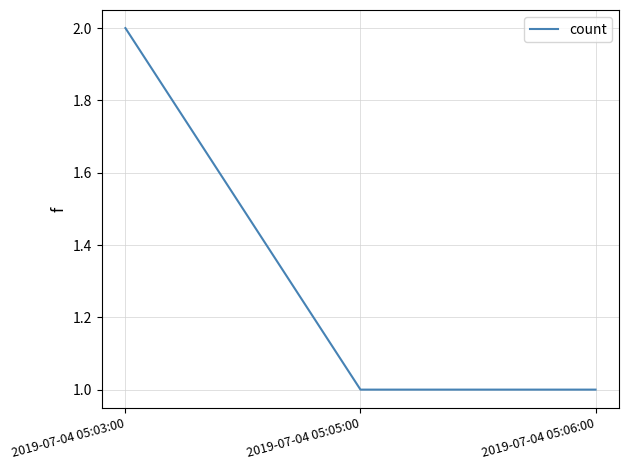

Between 2019-07-04 05:03:00 and 2019-07-04 05:05:00, which is larger?

2019-07-04 05:03:00